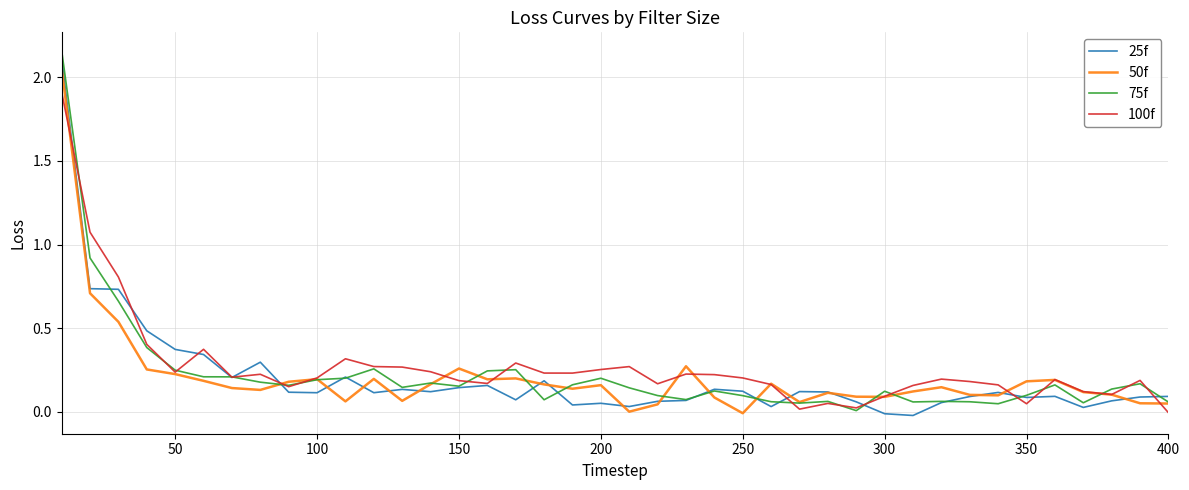

The 75f series shows 0.1 at 300. True or false?

True